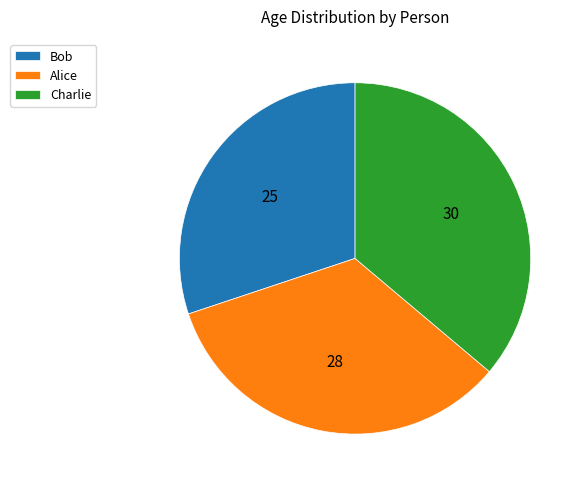

Rank the categories by value from highest to lowest.

Charlie, Alice, Bob